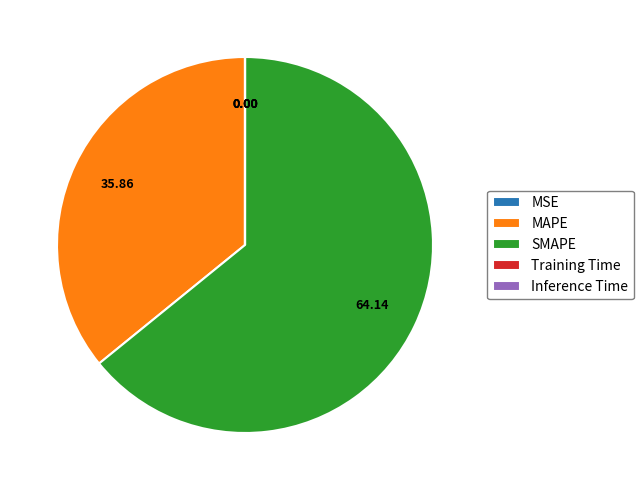

What is the largest slice in the pie chart?

SMAPE